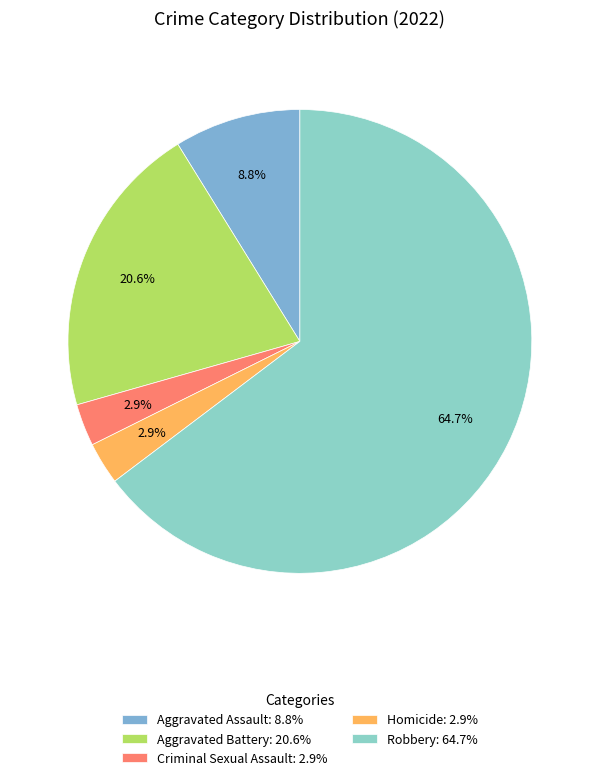

To the nearest percent, what is the combined percentage of Aggravated Assault and Criminal Sexual Assault?

12%